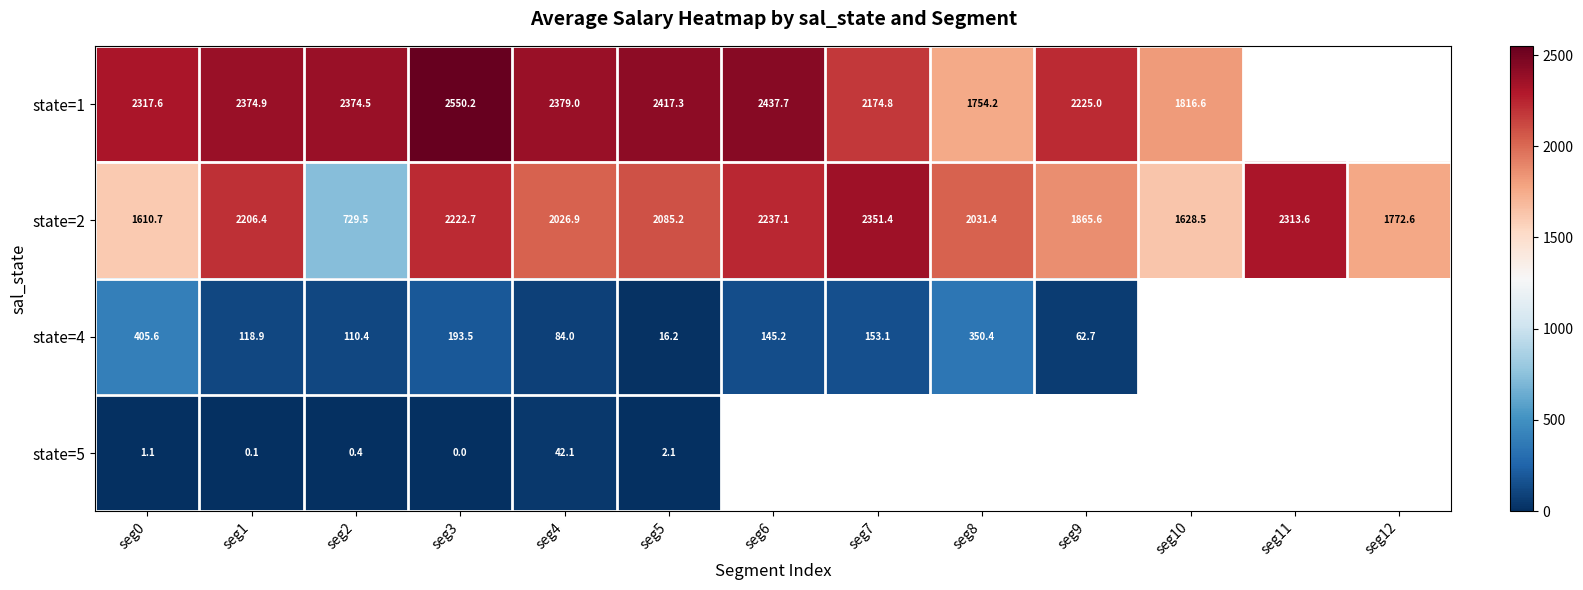

At which category is the sum across all series the highest?

seg3